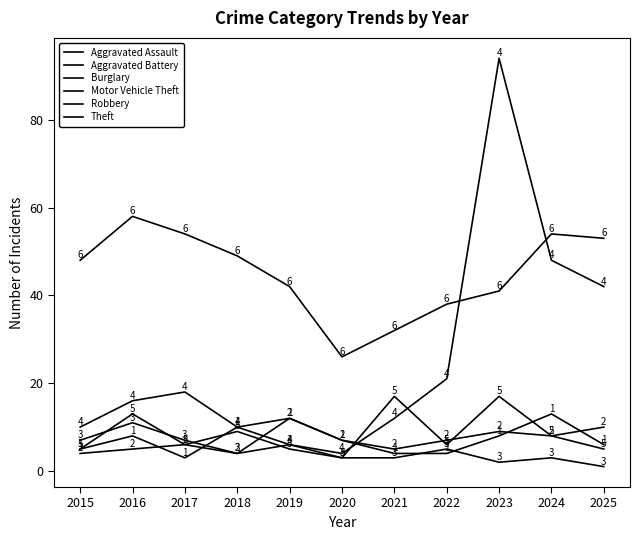

Is the value of Theft at 2015 greater than the value of Motor Vehicle Theft at 2015?

Yes